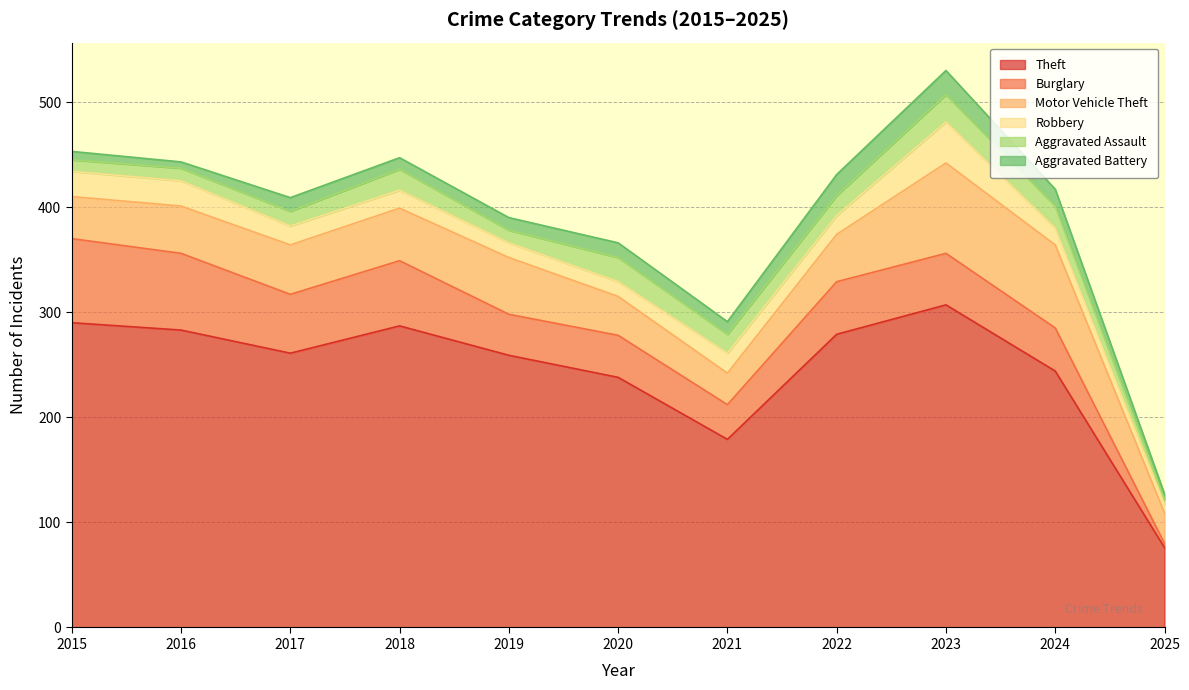

Which series has the largest total across all categories?

Theft